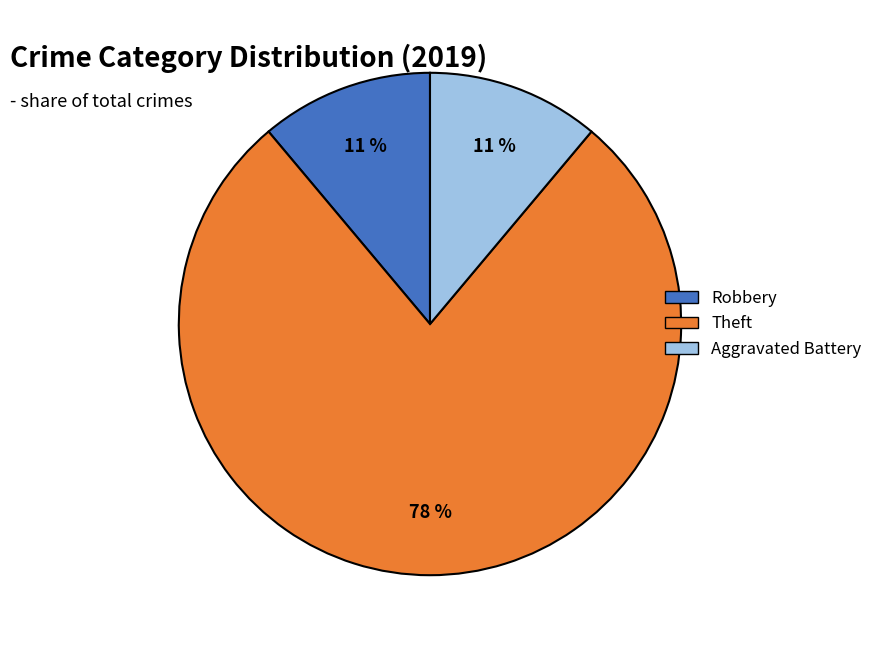

Does any single category account for the majority?

Yes